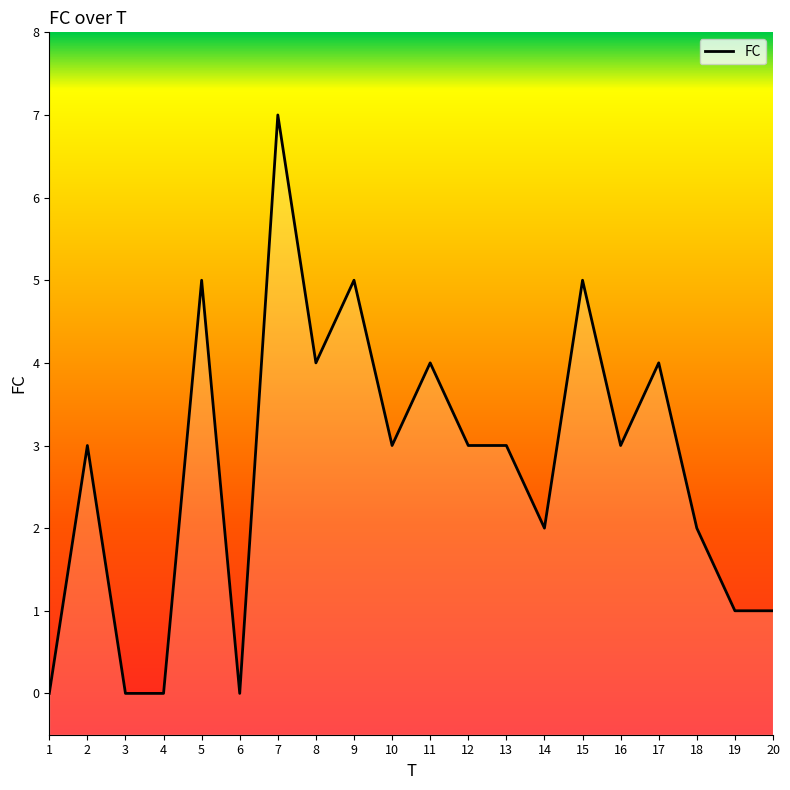

Reading left to right, list all the values displayed in this chart.

0	3	0	0	5	0	7	4	5	3	4	3	3	2	5	3	4	2	1	1